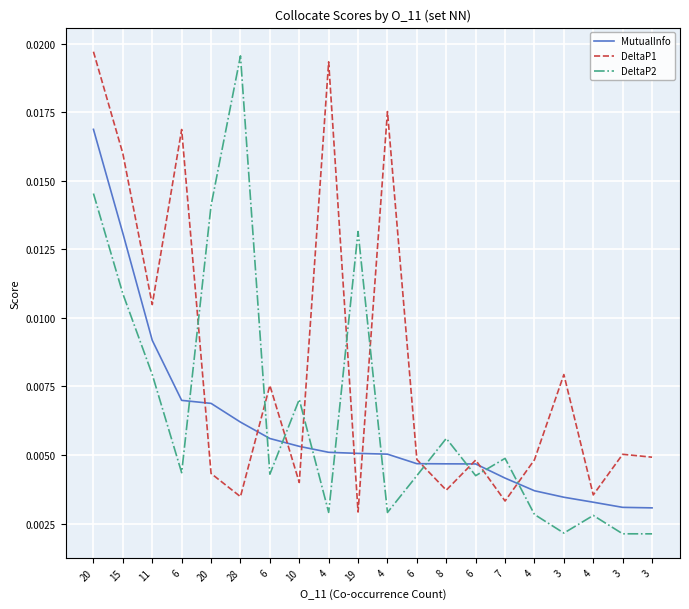

At how many categories does at least one series exceed 0?

20